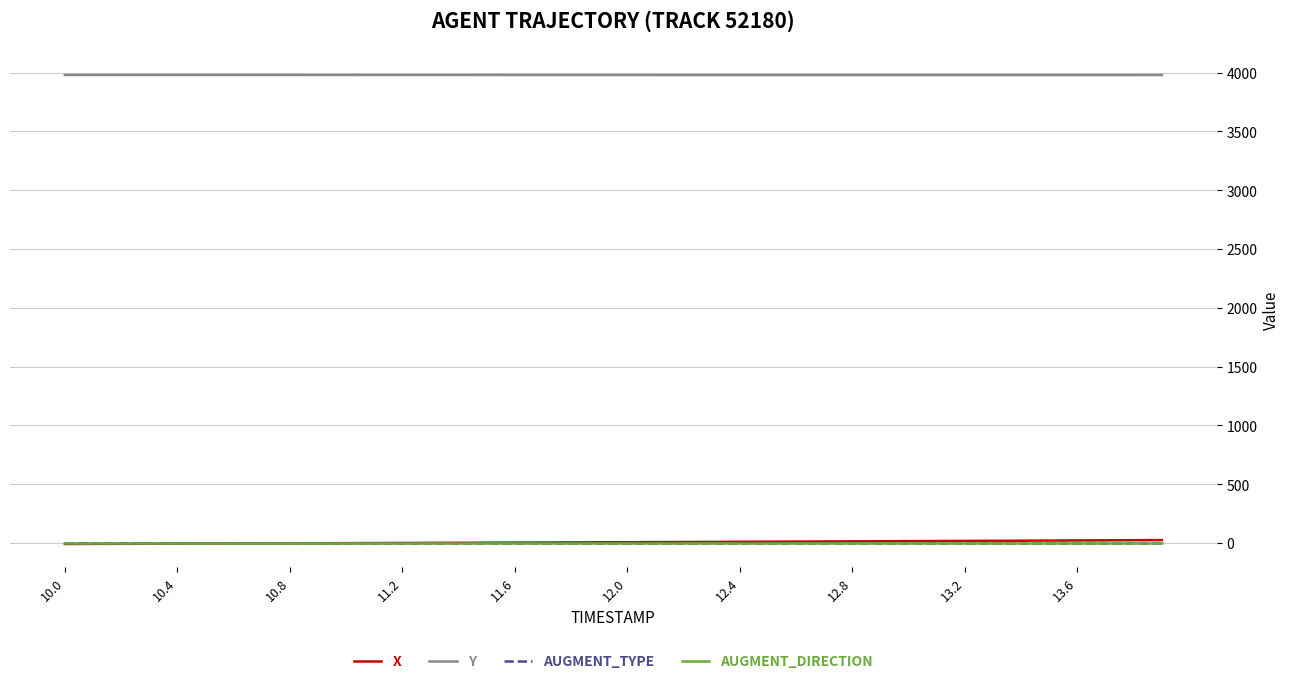

What is the greatest value displayed?

3979.5